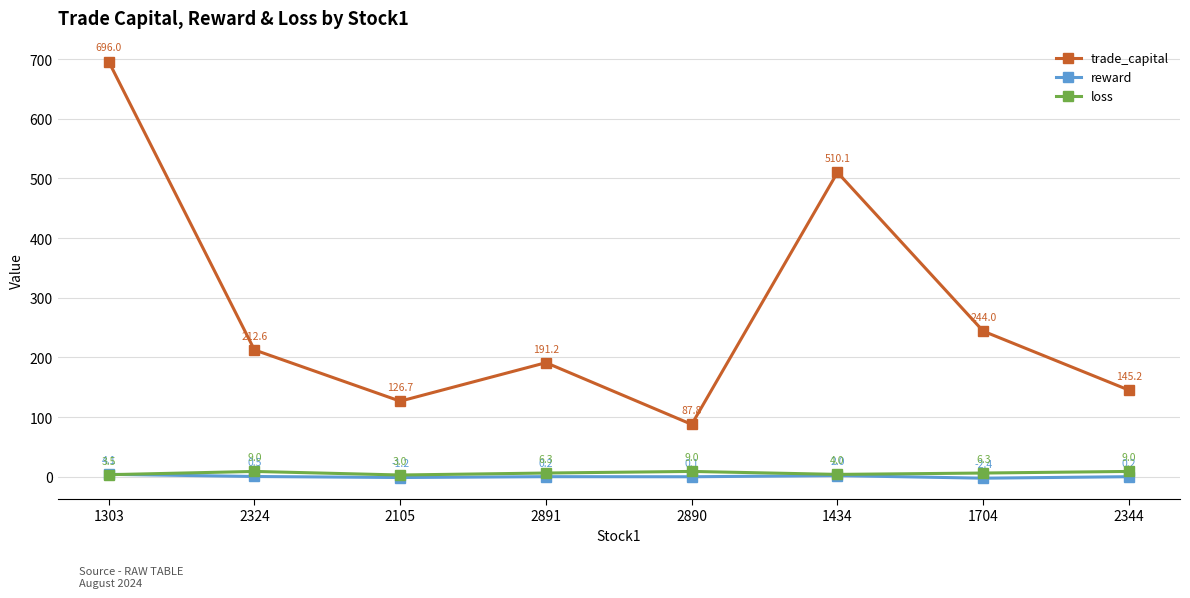

What value does the loss series have at 1303?

3.5